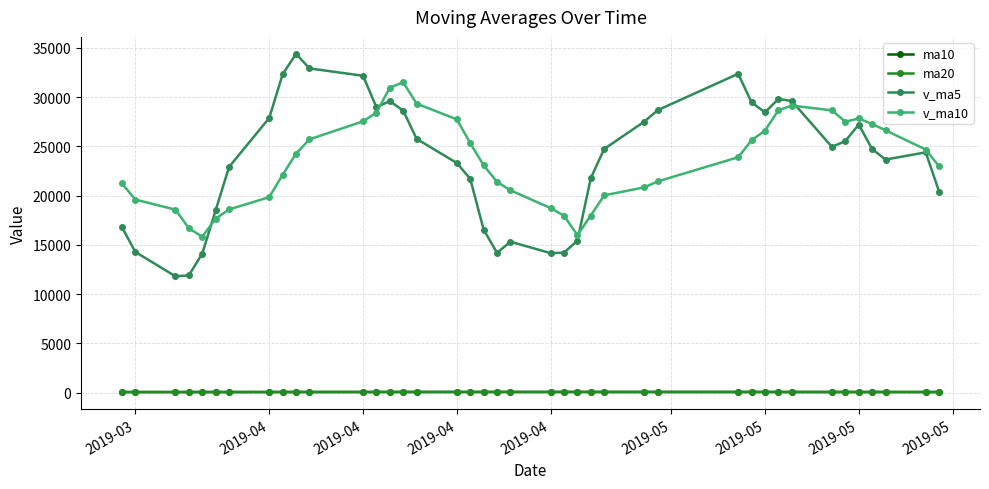

At how many categories does at least one series exceed 9299?

40